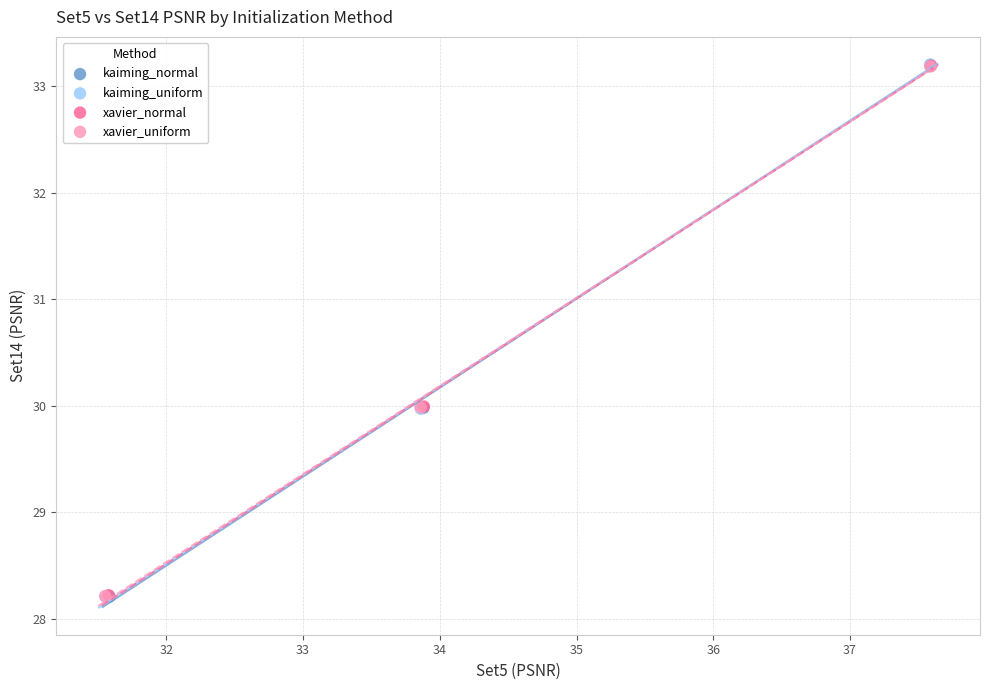

Which series has the widest spread of Y values?

kaiming_uniform